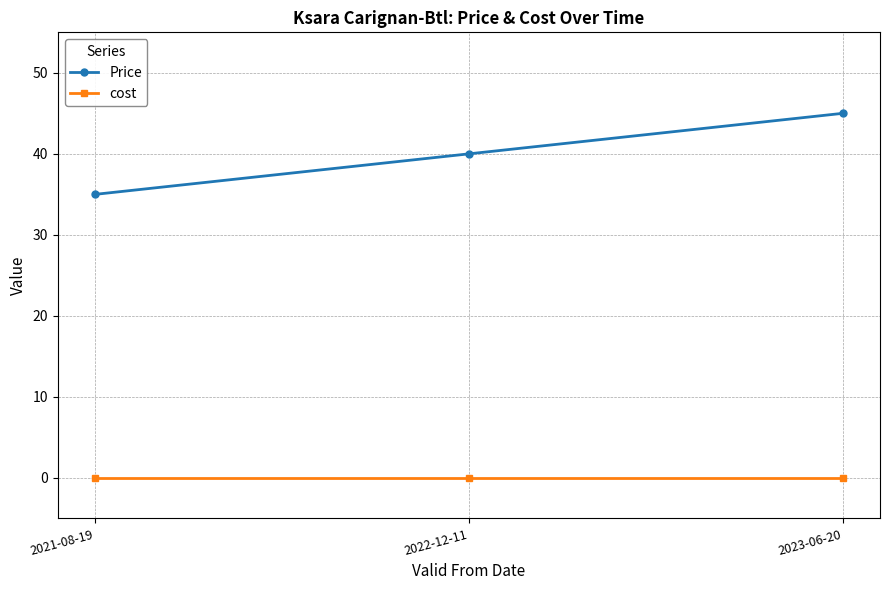

Reading right to left, transcribe all the data shown in this chart.

Price: 2023-06-20=45	2022-12-11=40	2021-08-19=35
cost: 2023-06-20=0	2022-12-11=0	2021-08-19=0